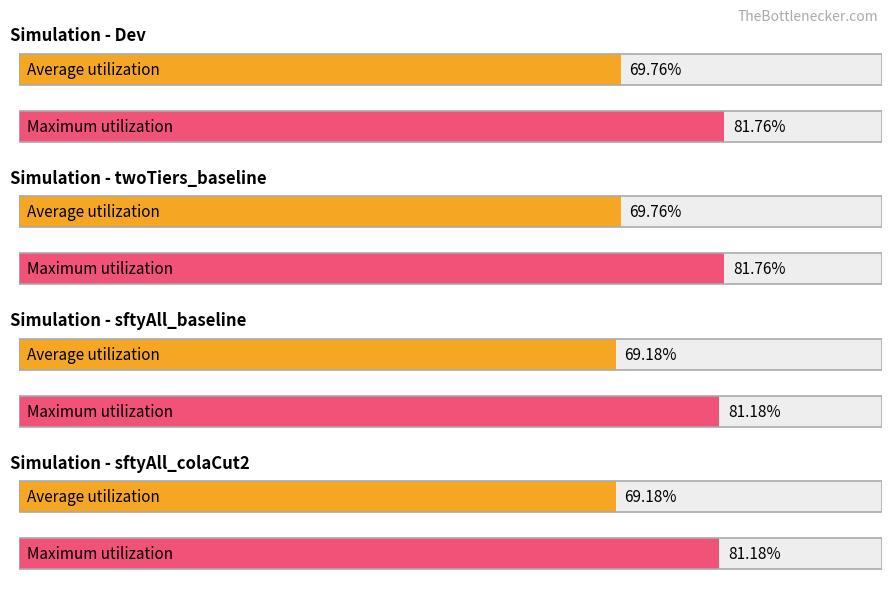

How many bars are there in total?

8